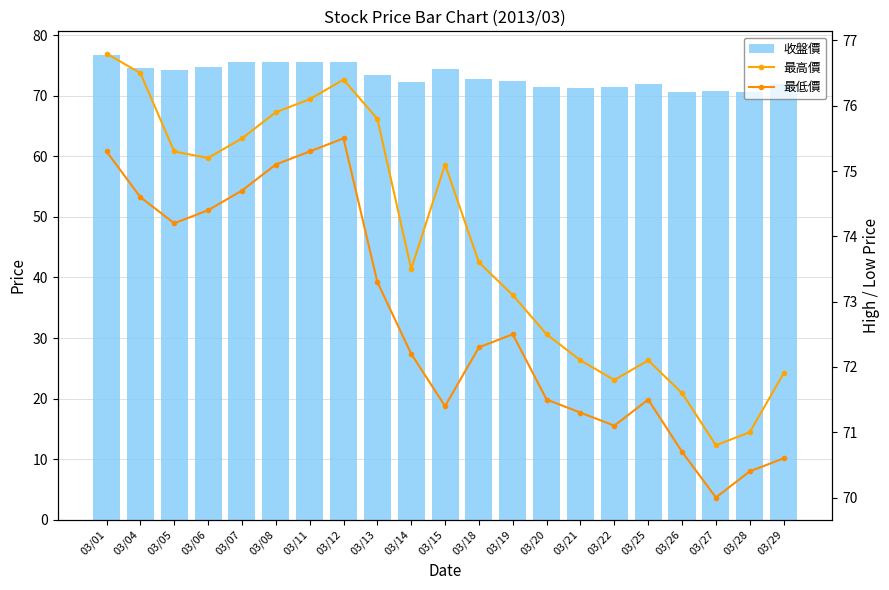

Rank the categories by 收盤價 value from lowest to highest.

03/28, 03/26, 03/27, 03/21, 03/20, 03/22, 03/25, 03/29, 03/14, 03/19, 03/18, 03/13, 03/05, 03/15, 03/04, 03/06, 03/07, 03/12, 03/08, 03/11, 03/01